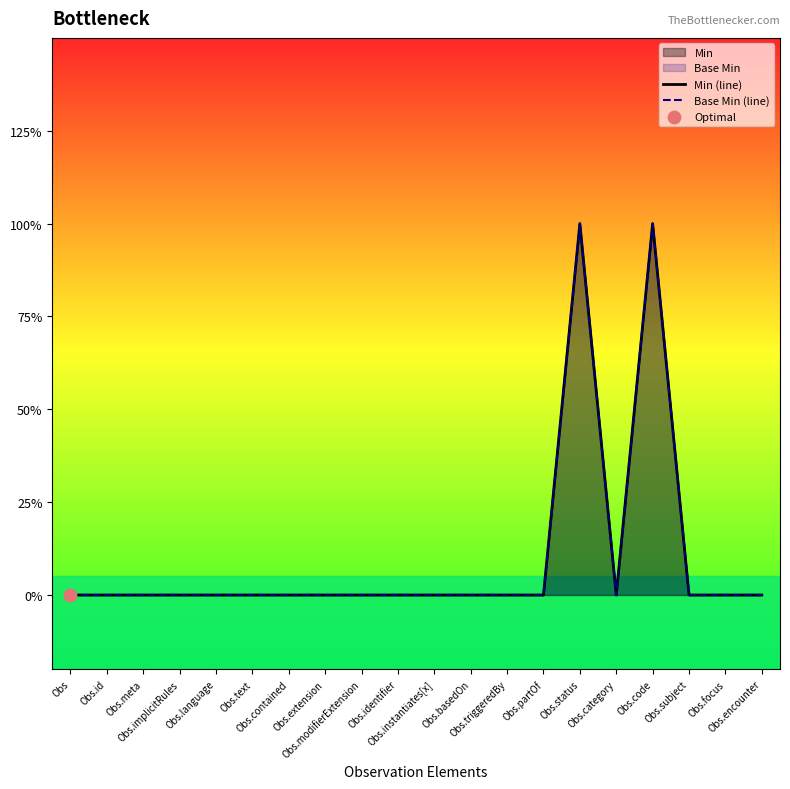

Which series has the largest total across all categories?

Min (line)